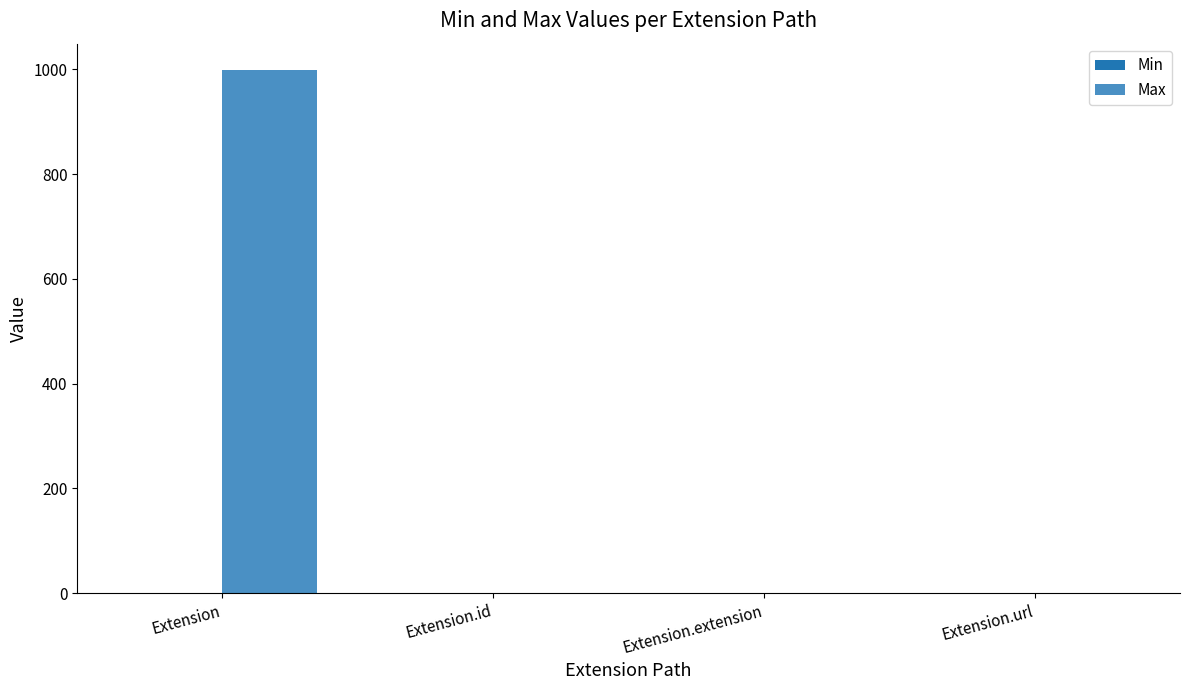

The value of Max at Extension.extension is 0. True or false?

True